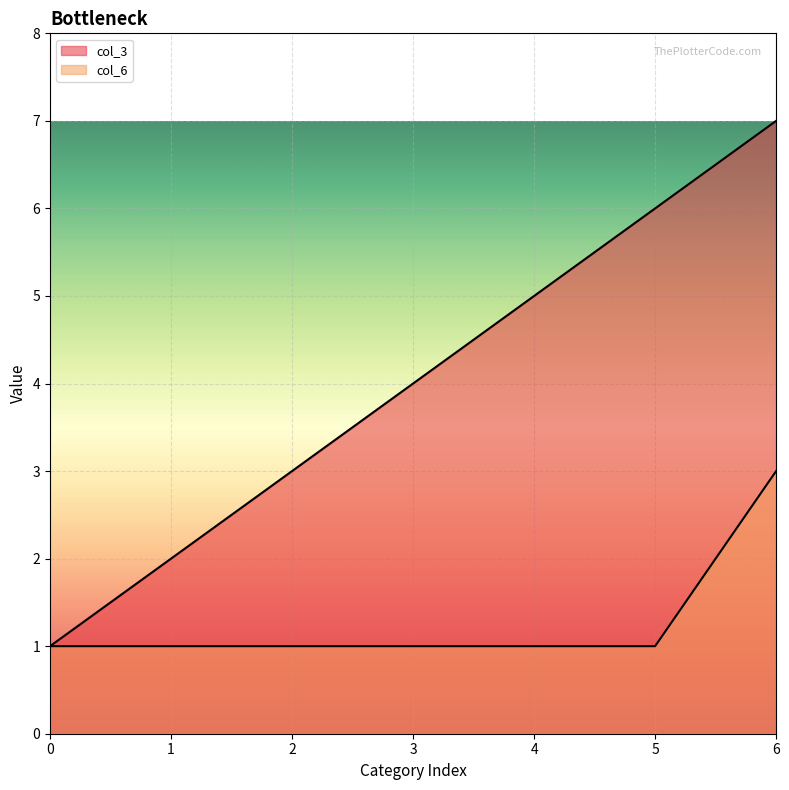

What is the approximate value of col_3 at 0?

1